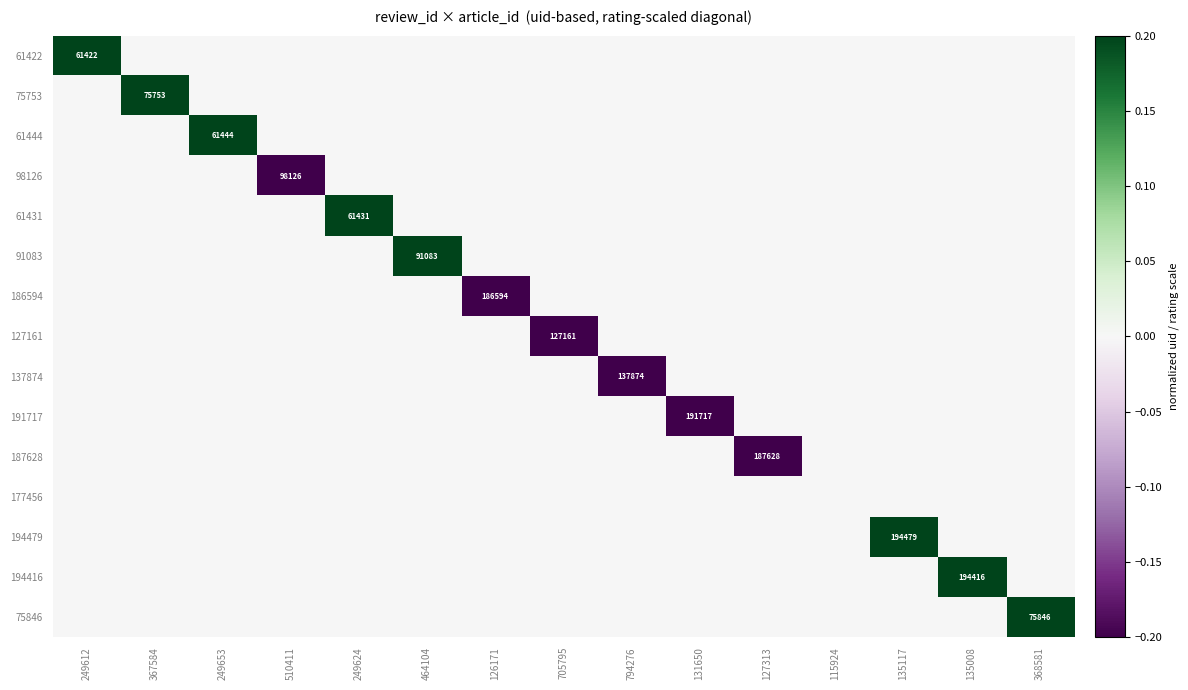

At which category is the sum across all series the highest?

249612